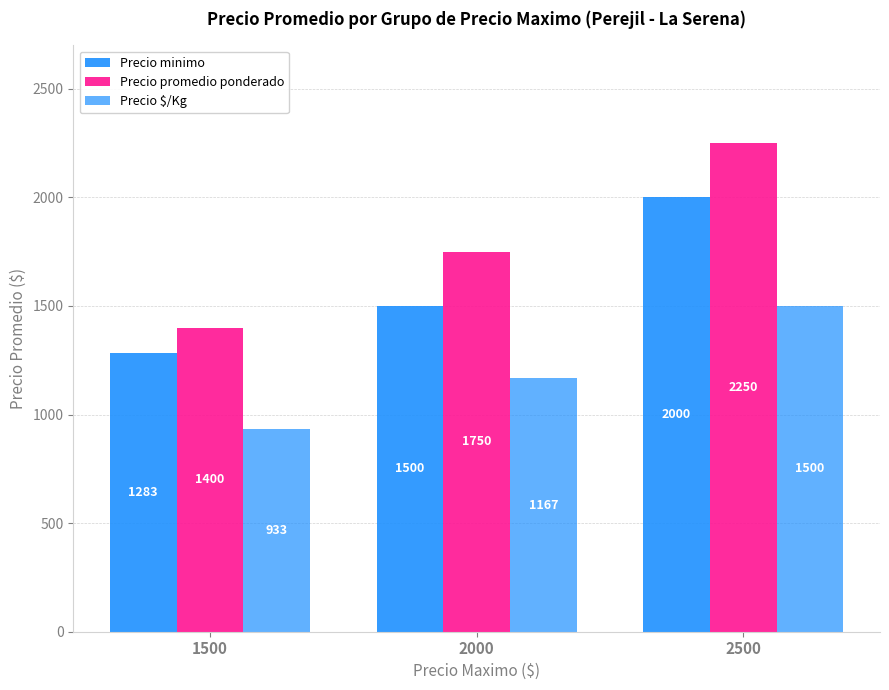

At 2000, list the series in order from largest to smallest.

Precio promedio ponderado, Precio minimo, Precio $/Kg